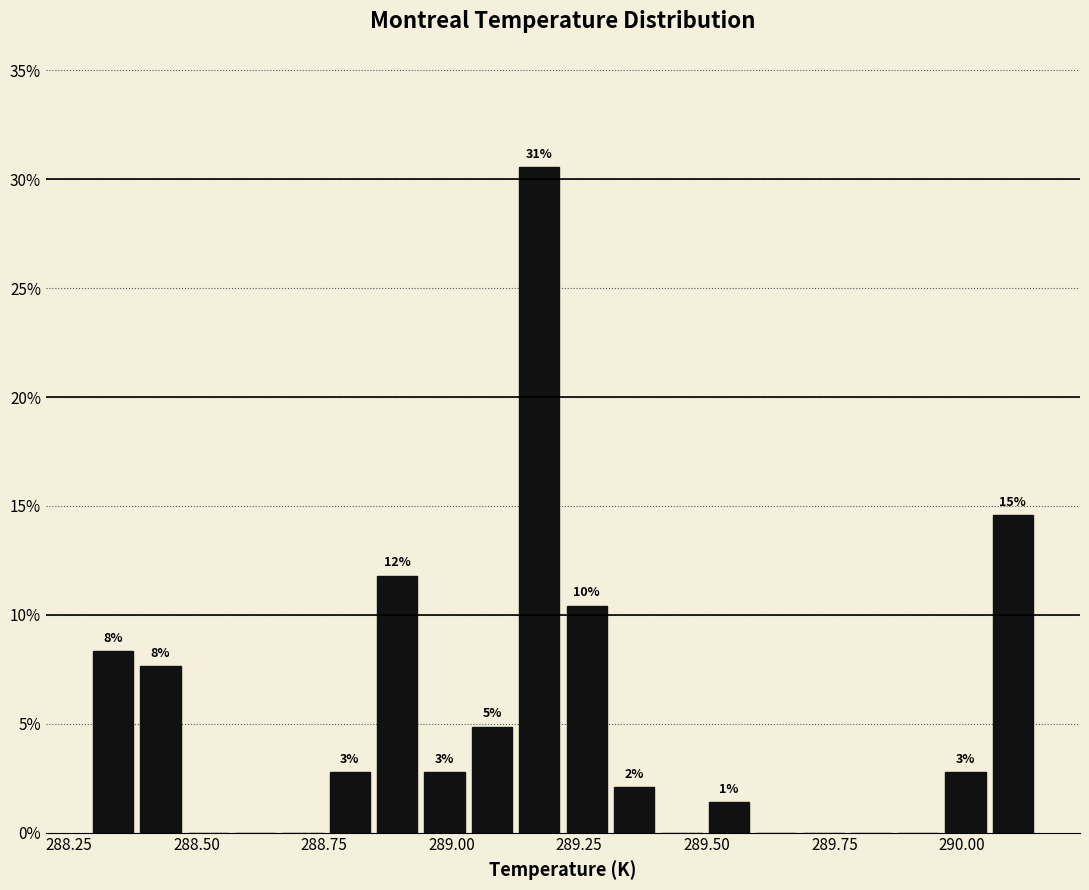

Read against the x-axis, roughly where is the centre of the tallest bar?

289.15